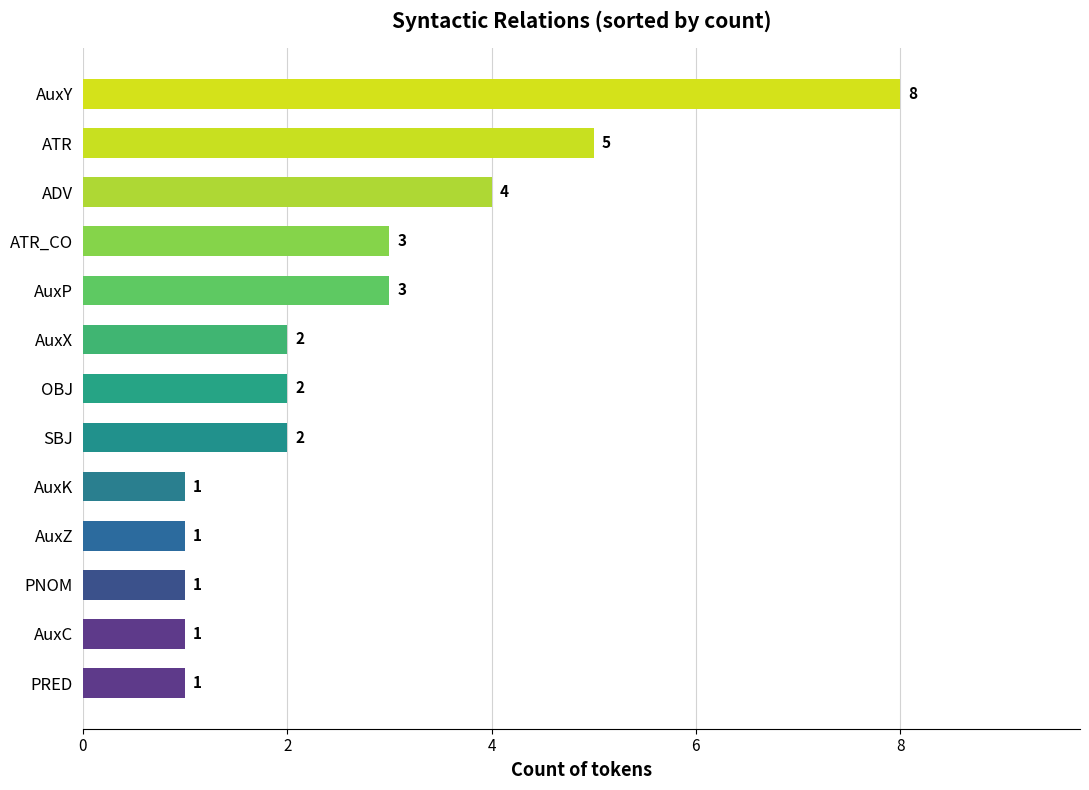

Which label corresponds to the largest value in the chart?

AuxY